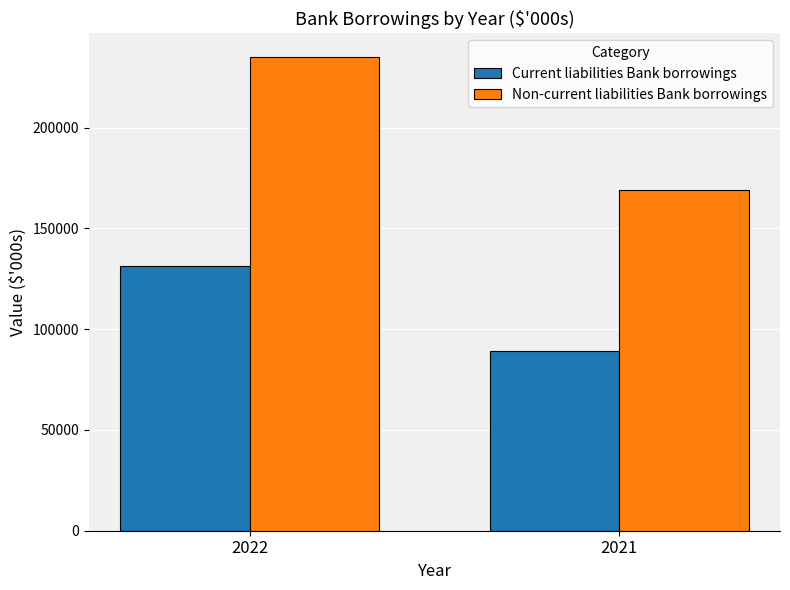

Rank the series by their average value, from lowest to highest.

Current liabilities Bank borrowings, Non-current liabilities Bank borrowings